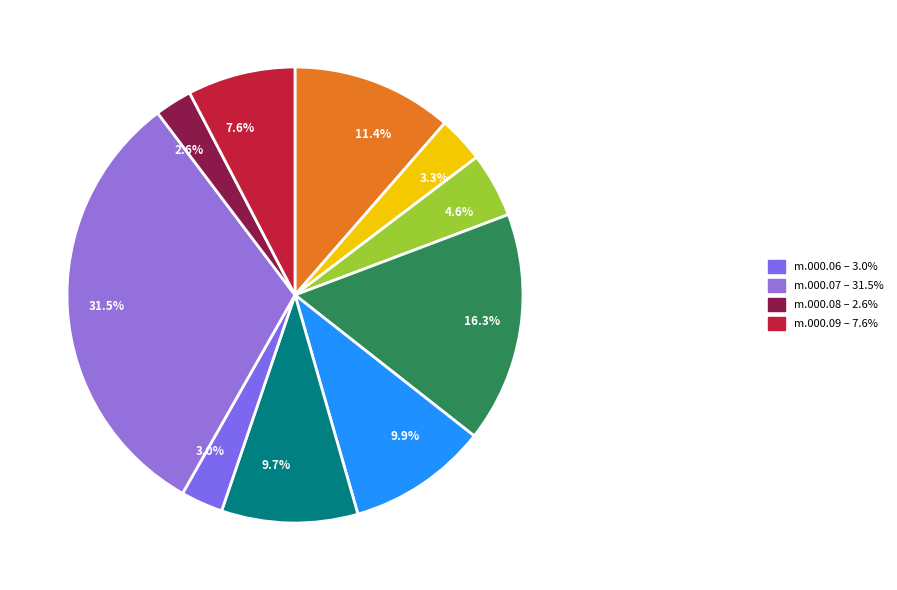

What portion of the pie excludes 16.3%?

83.7%